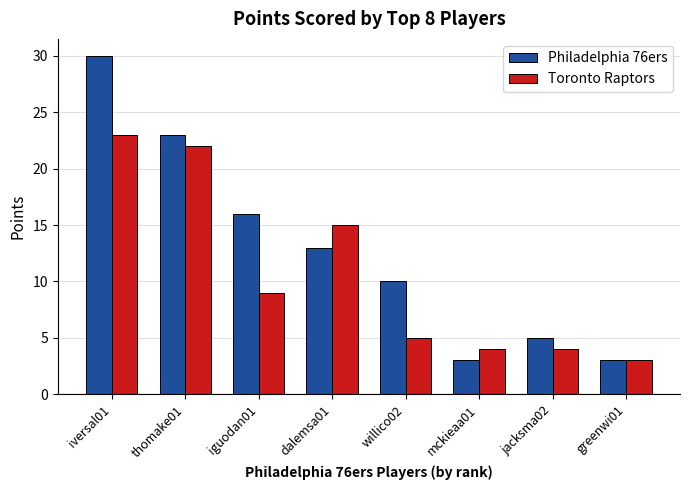

How many bars are there in total?

16